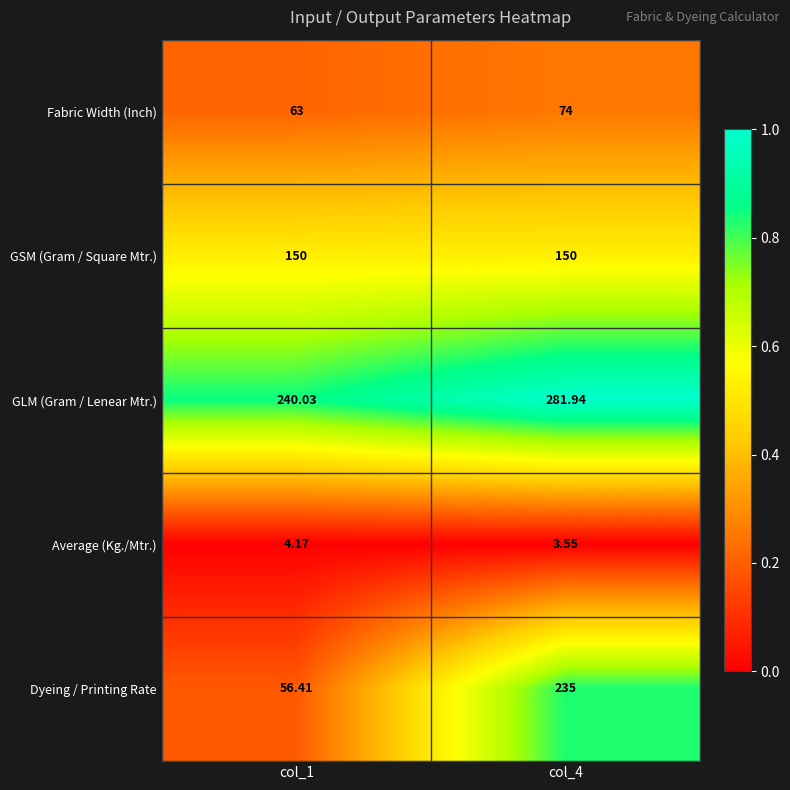

Which series has the largest total across all categories?

GLM (Gram / Lenear Mtr.)